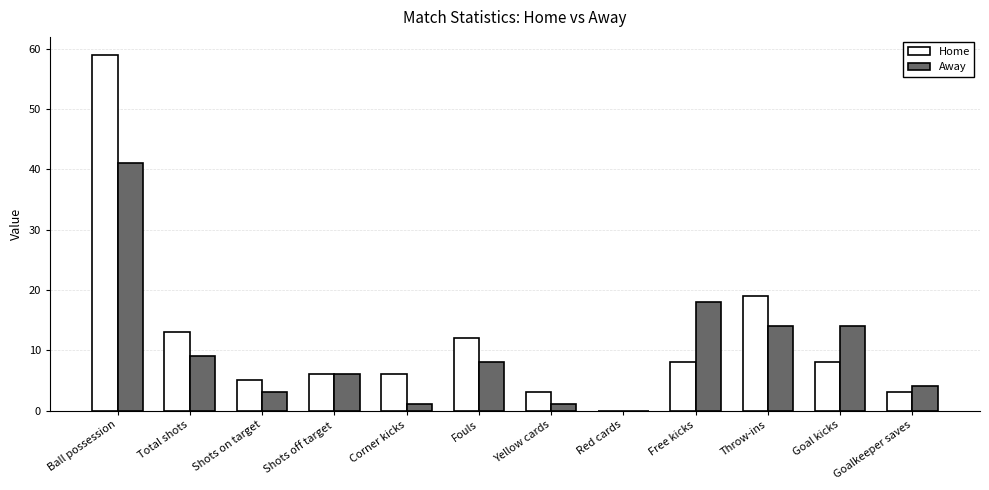

How many categories are shown in the chart?

12